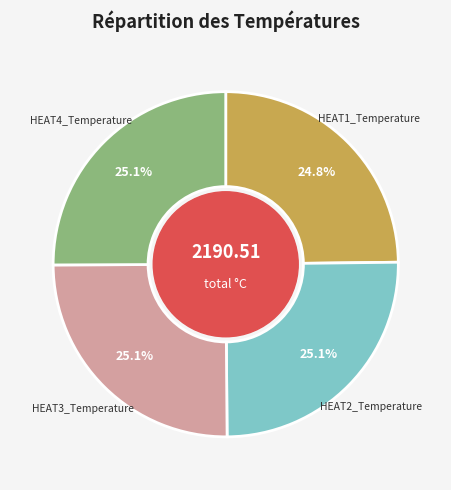

Does any single category account for the majority?

No